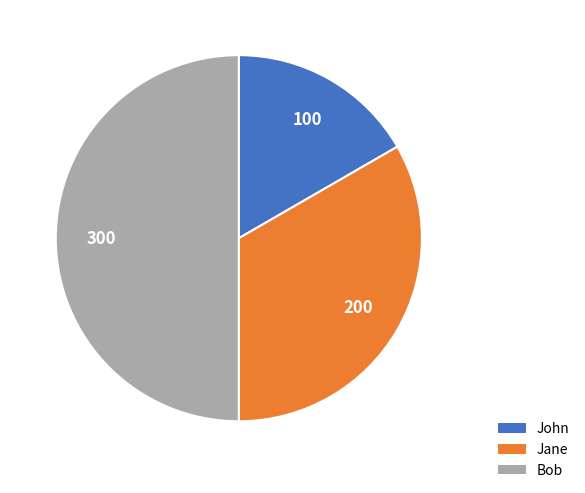

Which has a higher value, Bob or John?

Bob